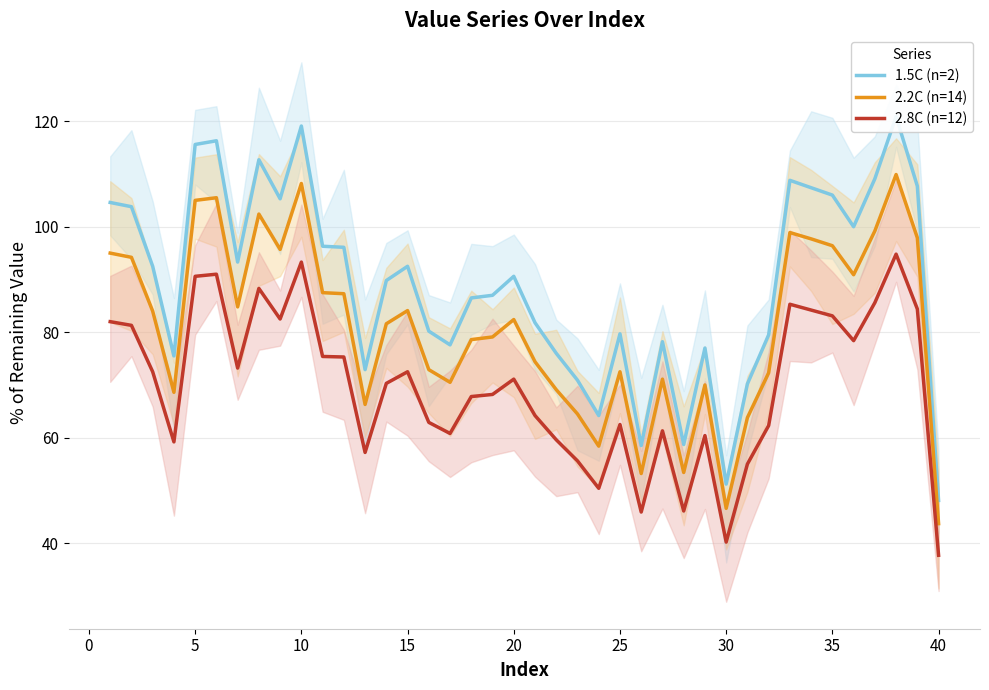

What is the smallest value displayed?

37.7